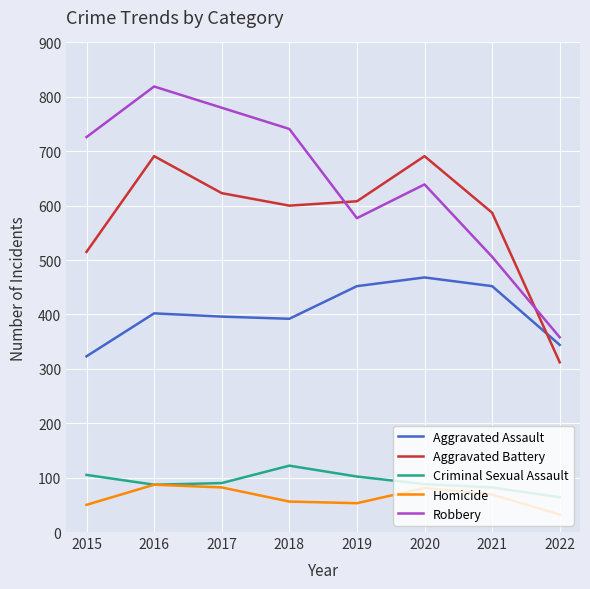

True or false: Robbery and Criminal Sexual Assault intersect in this chart.

False